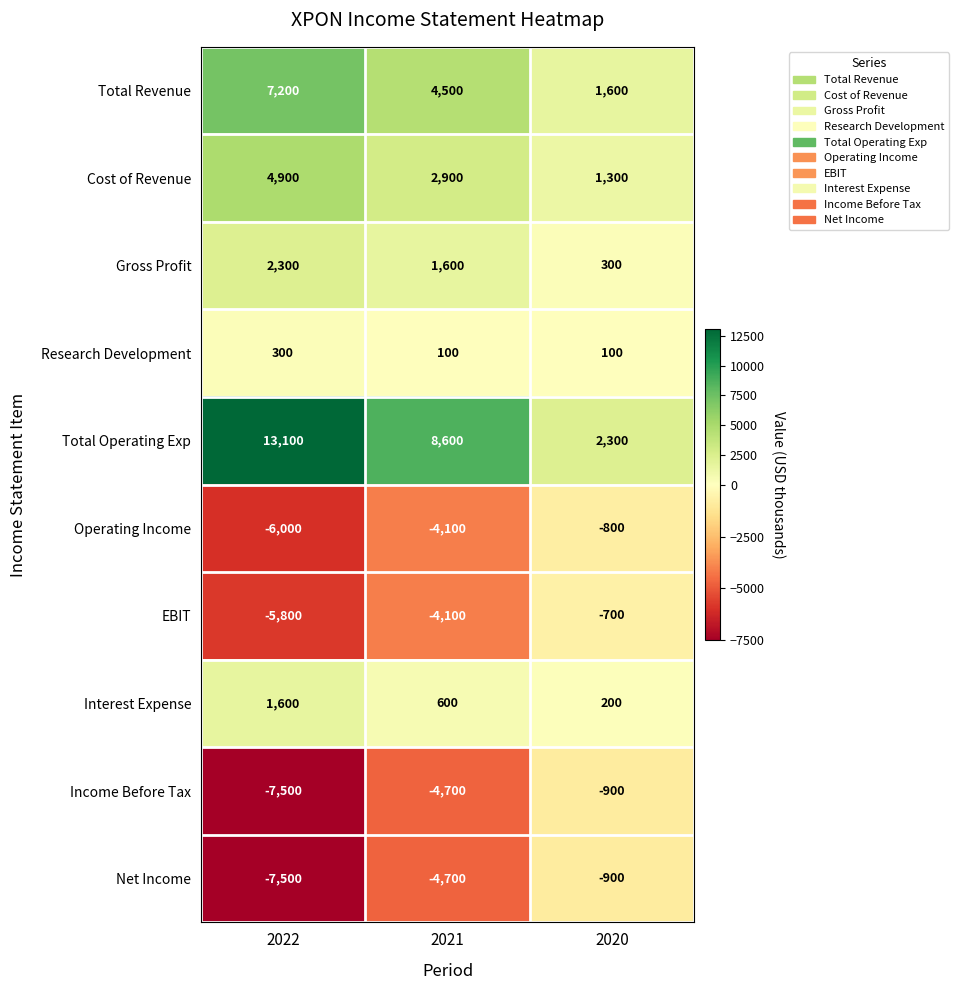

What is the total value across all series at 2020?

2500